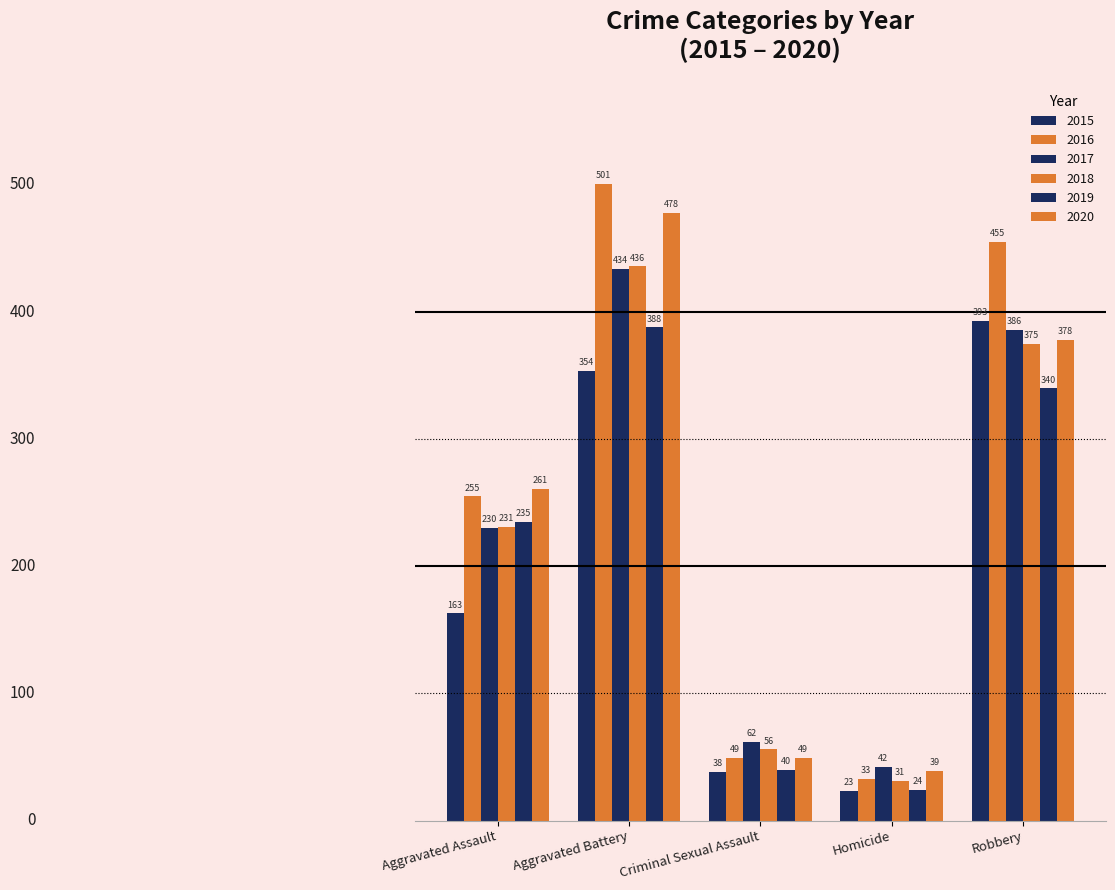

Which series has the widest spread of values?

2016